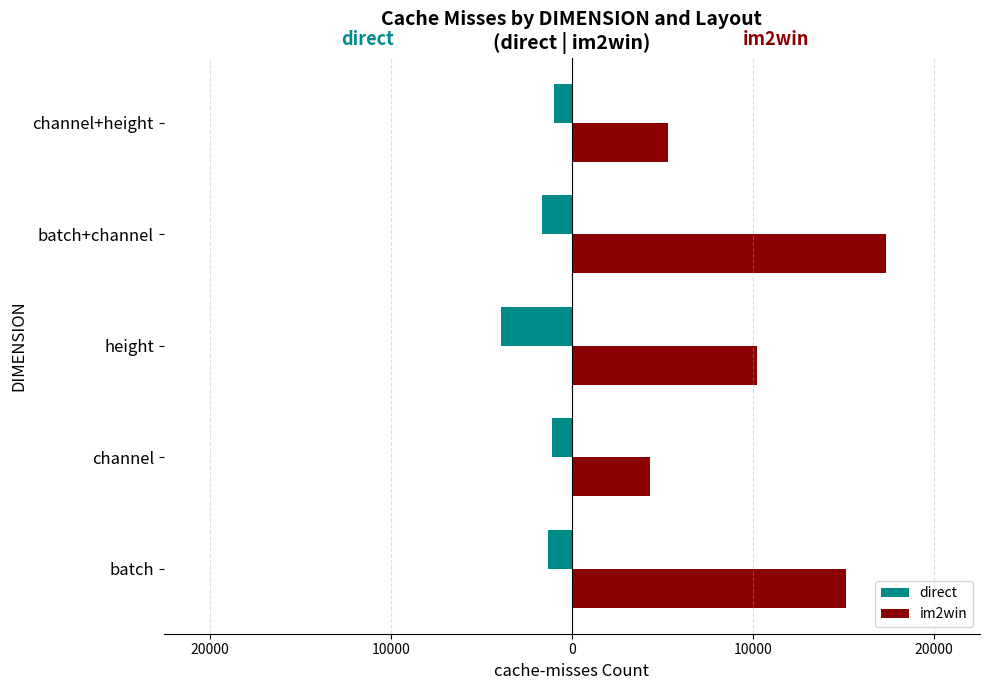

What are all the series names shown in the legend?

direct, im2win